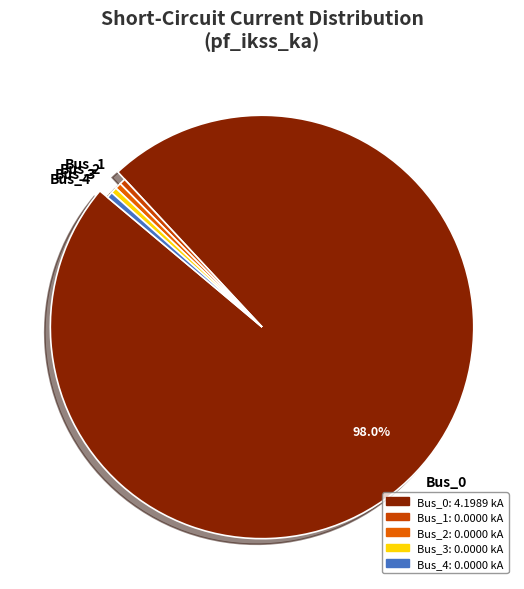

True or false: Bus_3 accounts for 0% of the total.

True